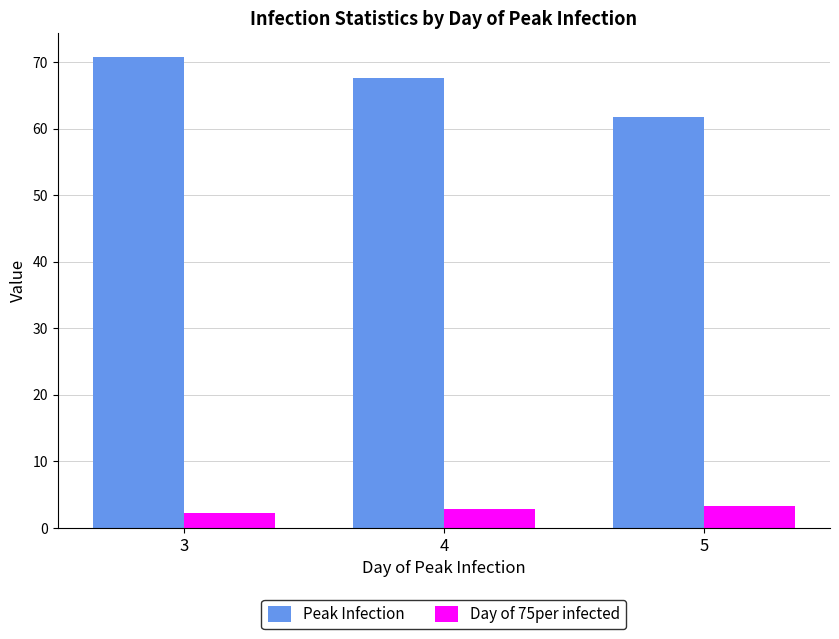

Read the Peak Infection value at 4.

67.5